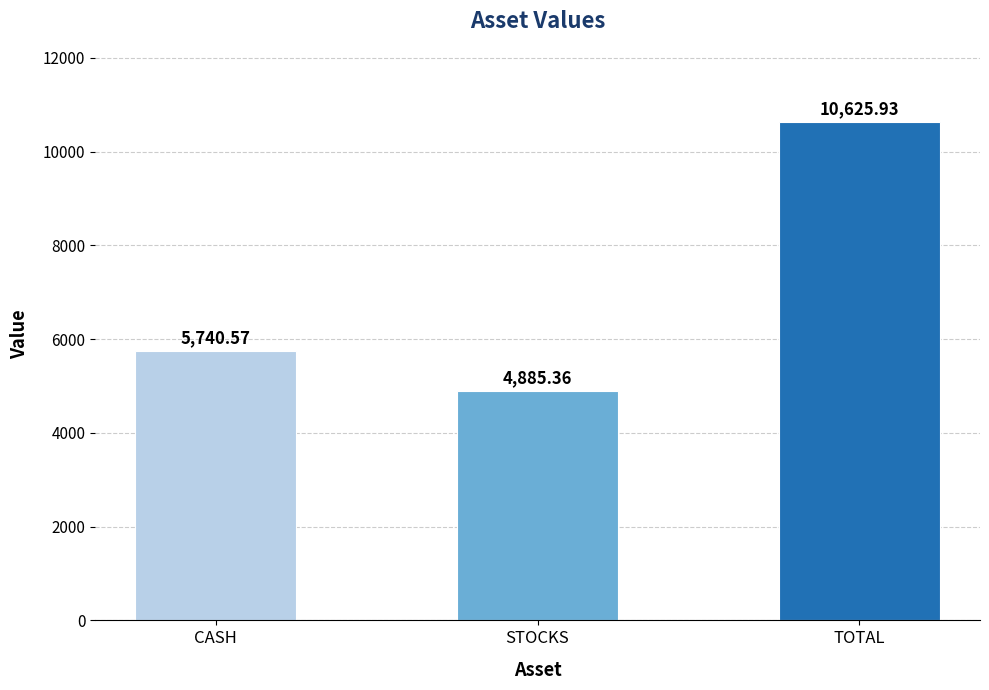

How many data points are above 5740?

2